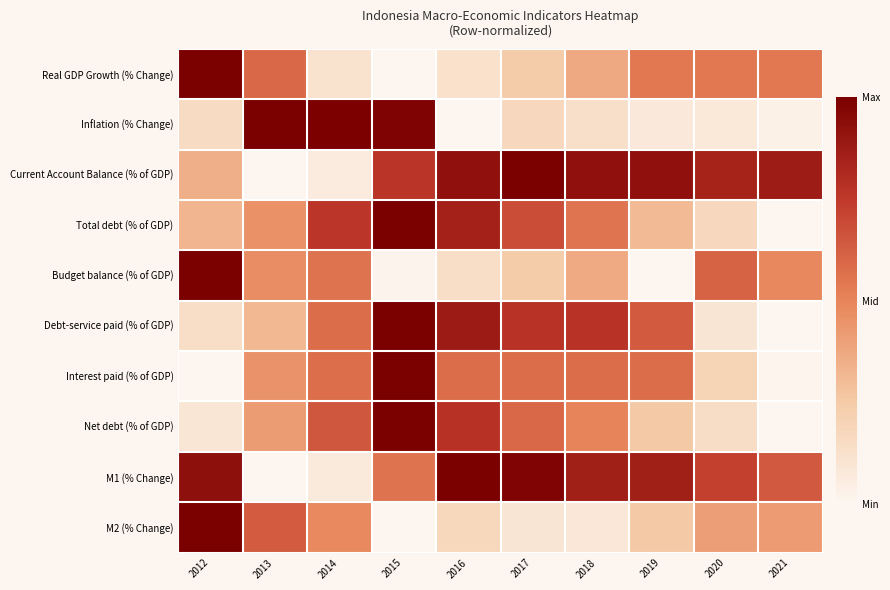

What is the spread (max minus min) of values at 2012?

1.0